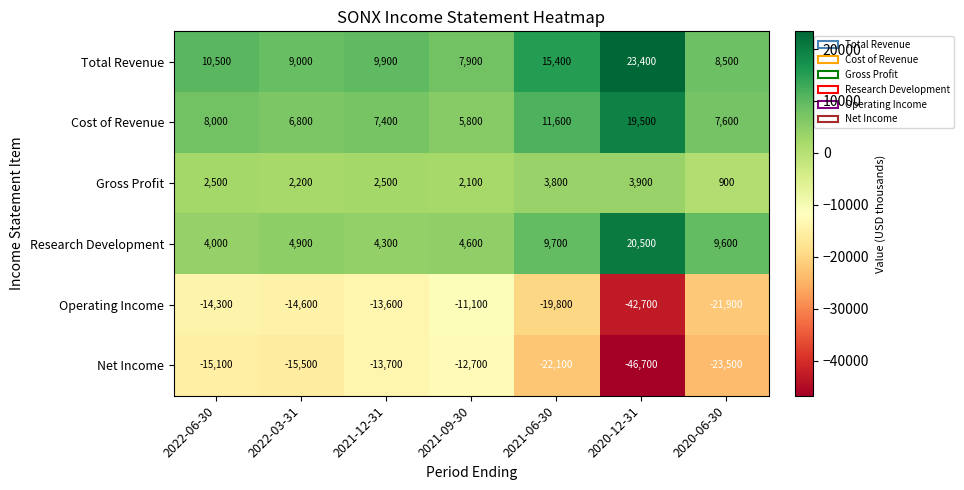

The Gross Profit series shows 1850 at 2020-12-31. True or false?

False